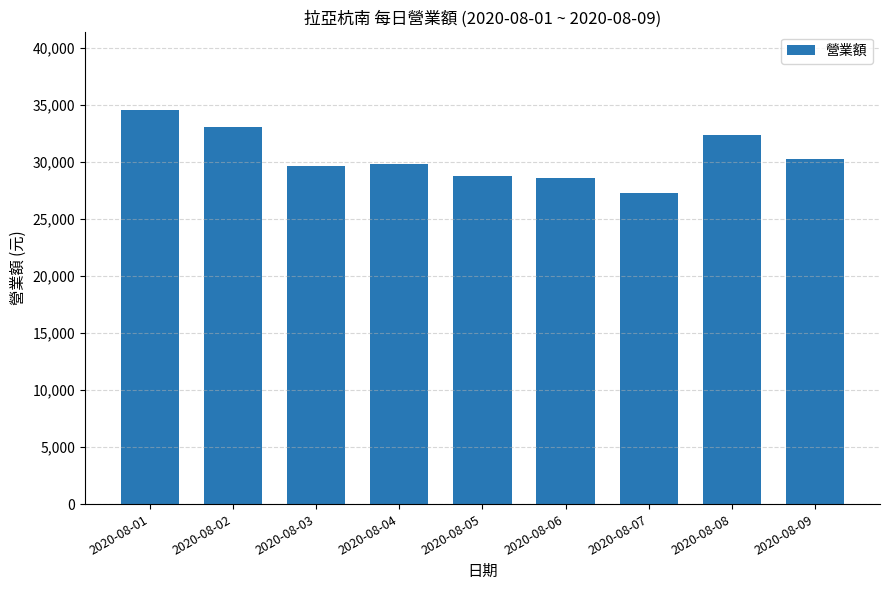

How many categories are shown in the chart?

9